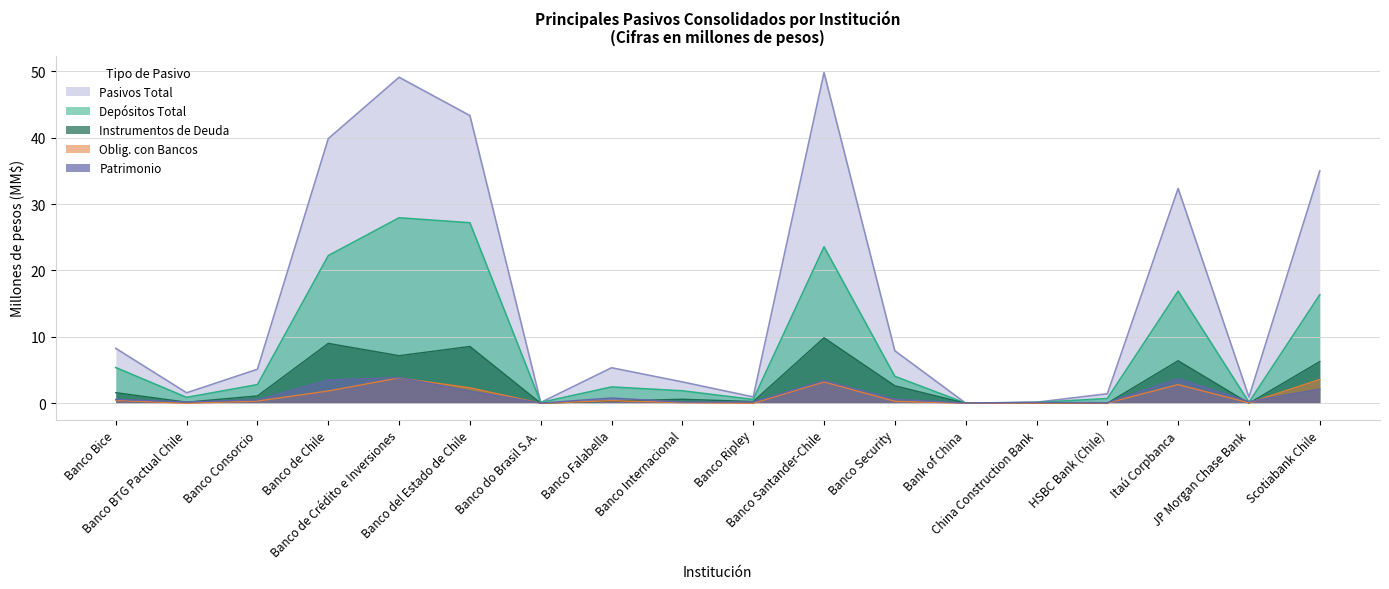

What is the value of the Pasivos Total point at the 6th from the left?

43.3